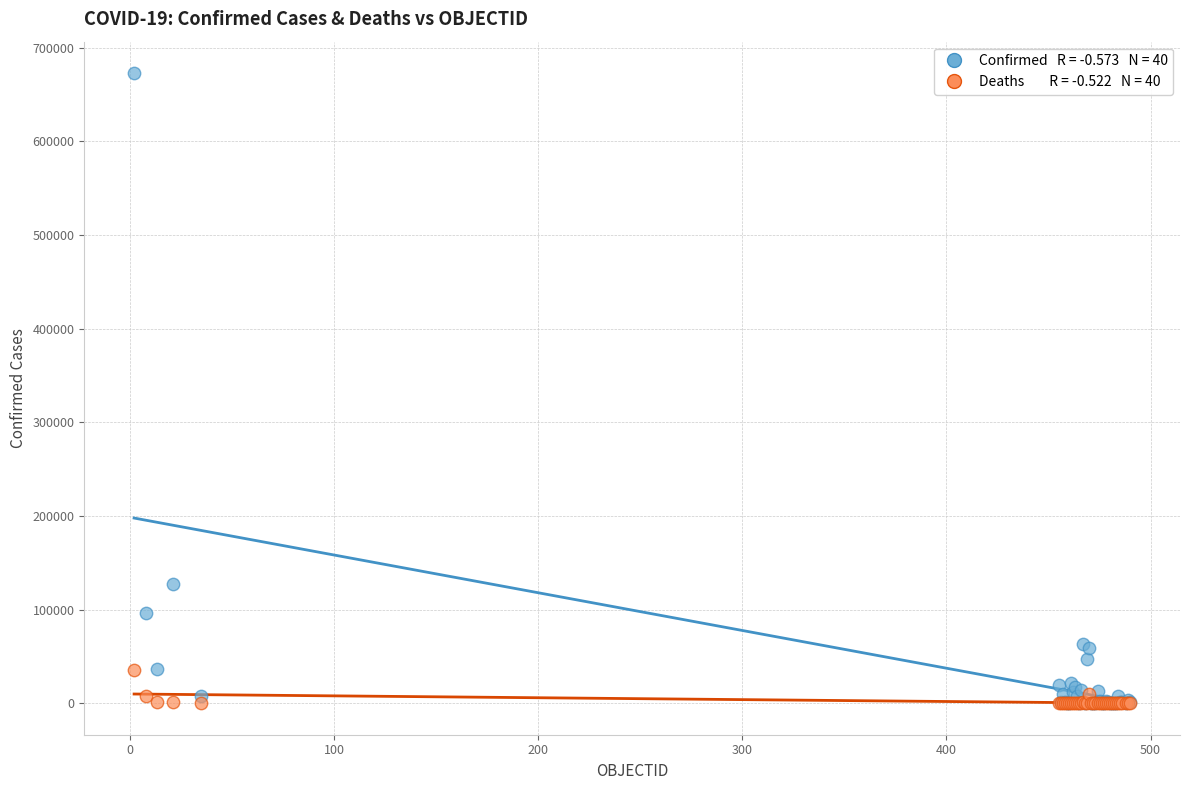

Across all series, what Y value is closest to 336423?

127745